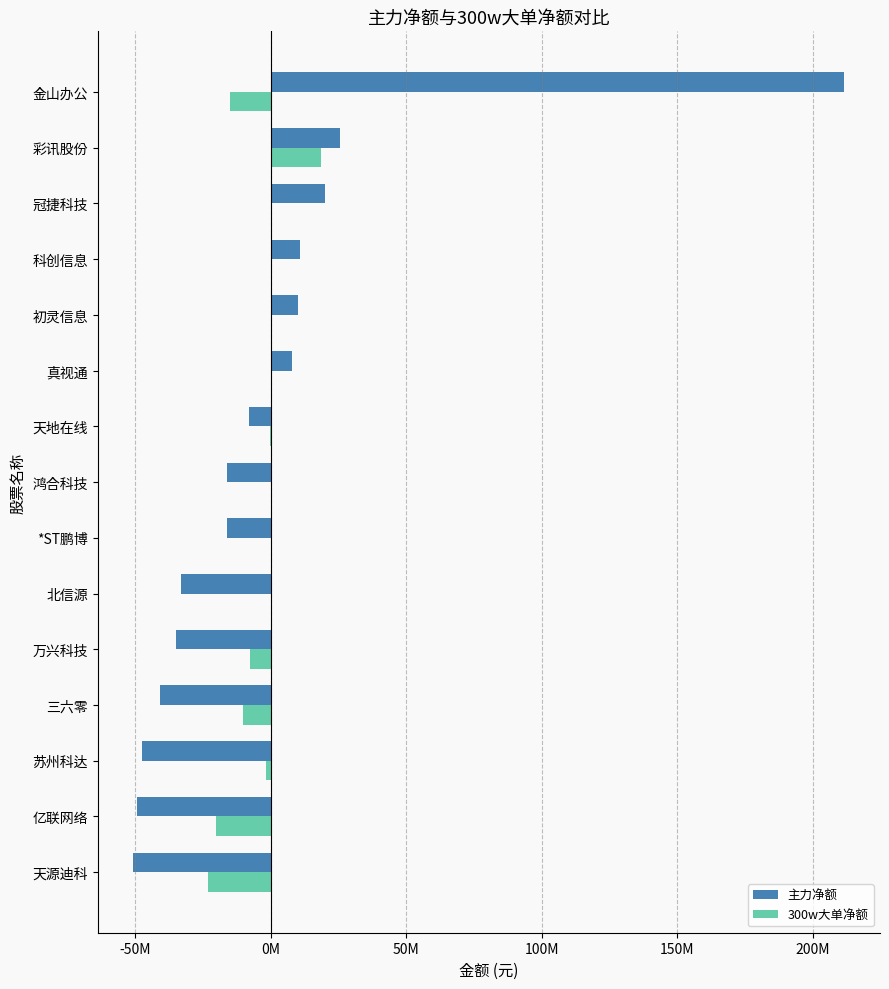

What are all the series names shown in the legend?

主力净额, 300w大单净额